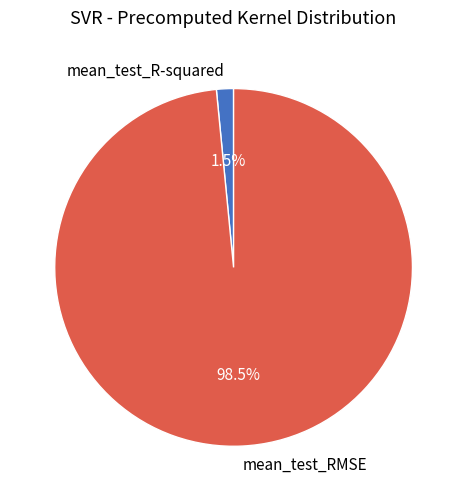

Which has a higher value, mean_test_R-squared or mean_test_RMSE?

mean_test_RMSE